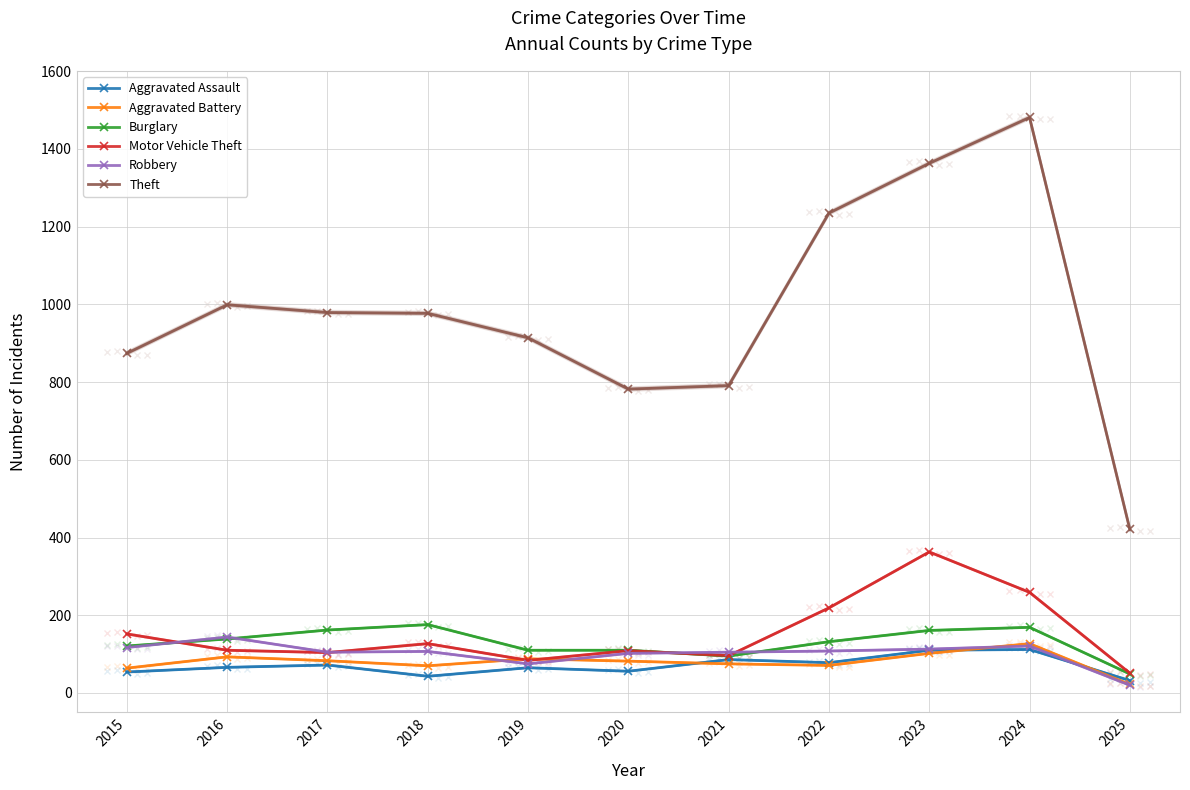

The value of Motor Vehicle Theft at 2017 is 104. True or false?

True